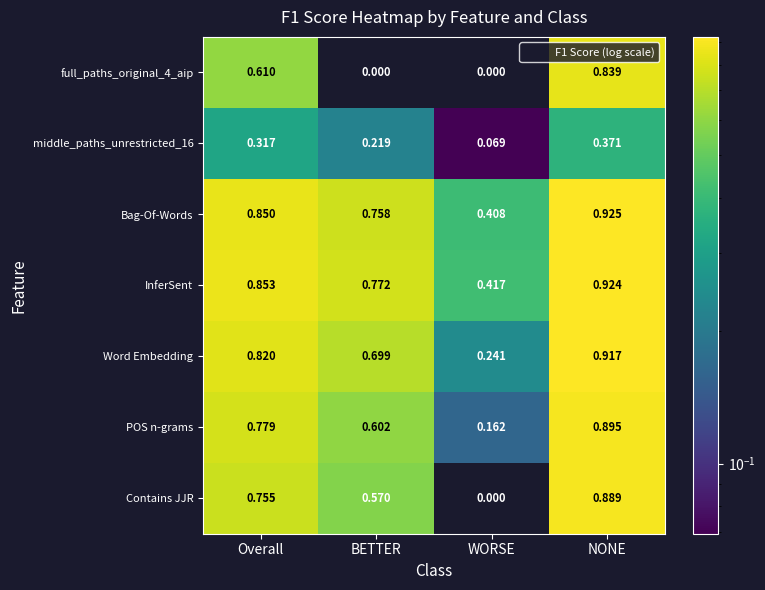

At which category does the chart reach its peak across all series?

NONE